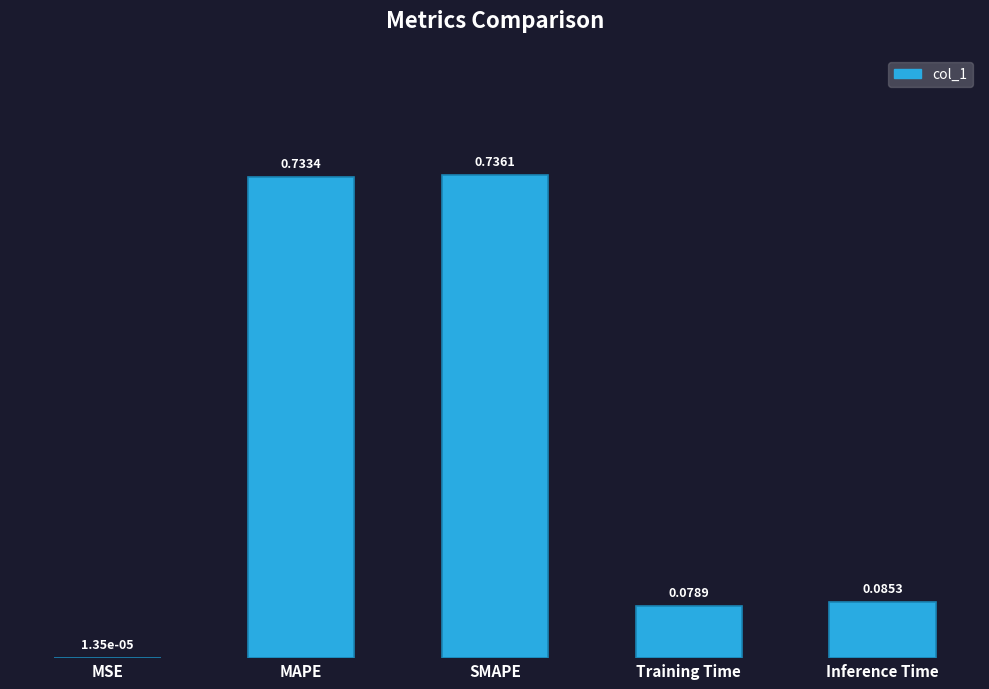

The chart shows a value of 0.0 at Inference Time. True or false?

False